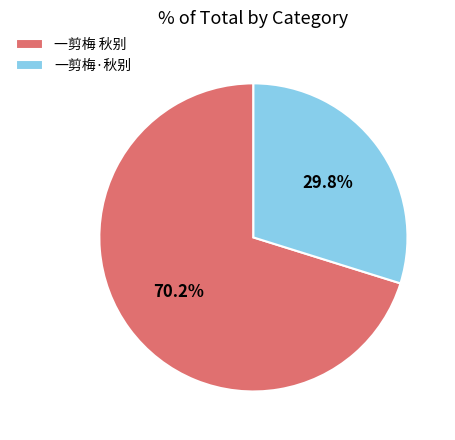

To the nearest percent, what is the difference between the 一剪梅 秋别 and 一剪梅·秋别 slice percentages?

40%